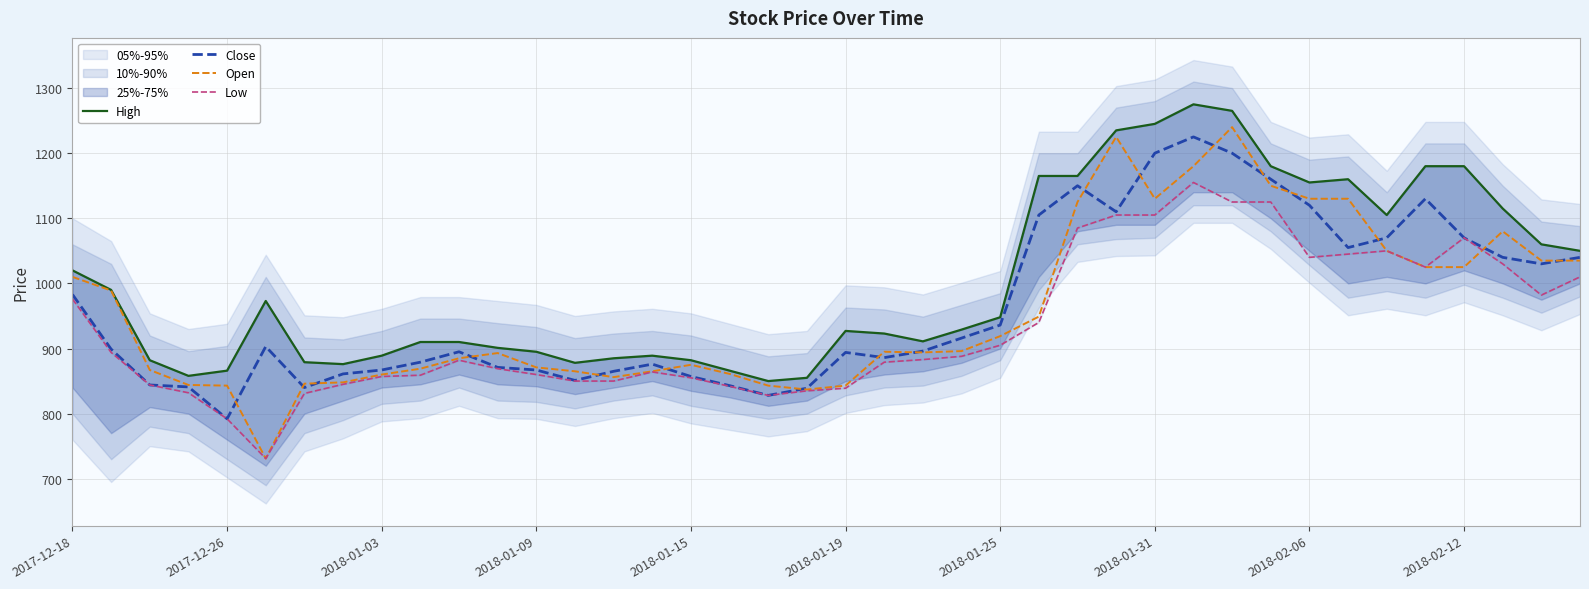

What is the difference between the highest and lowest values at 25?

225